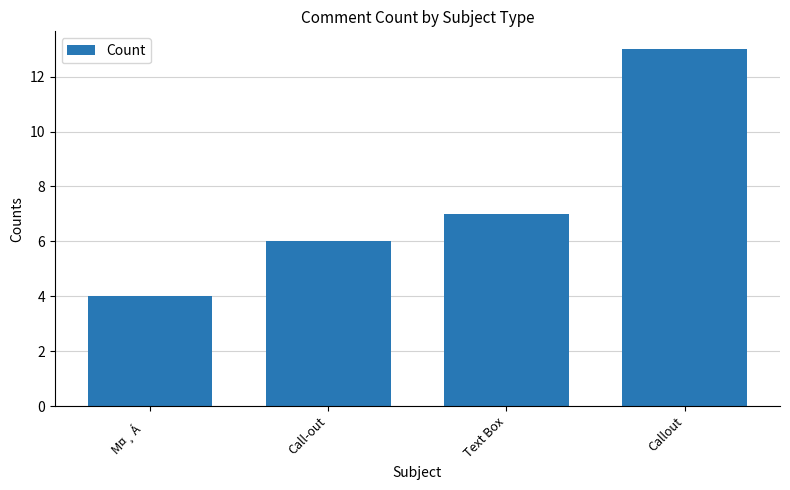

What is the value of the 3rd bar from the left?

7